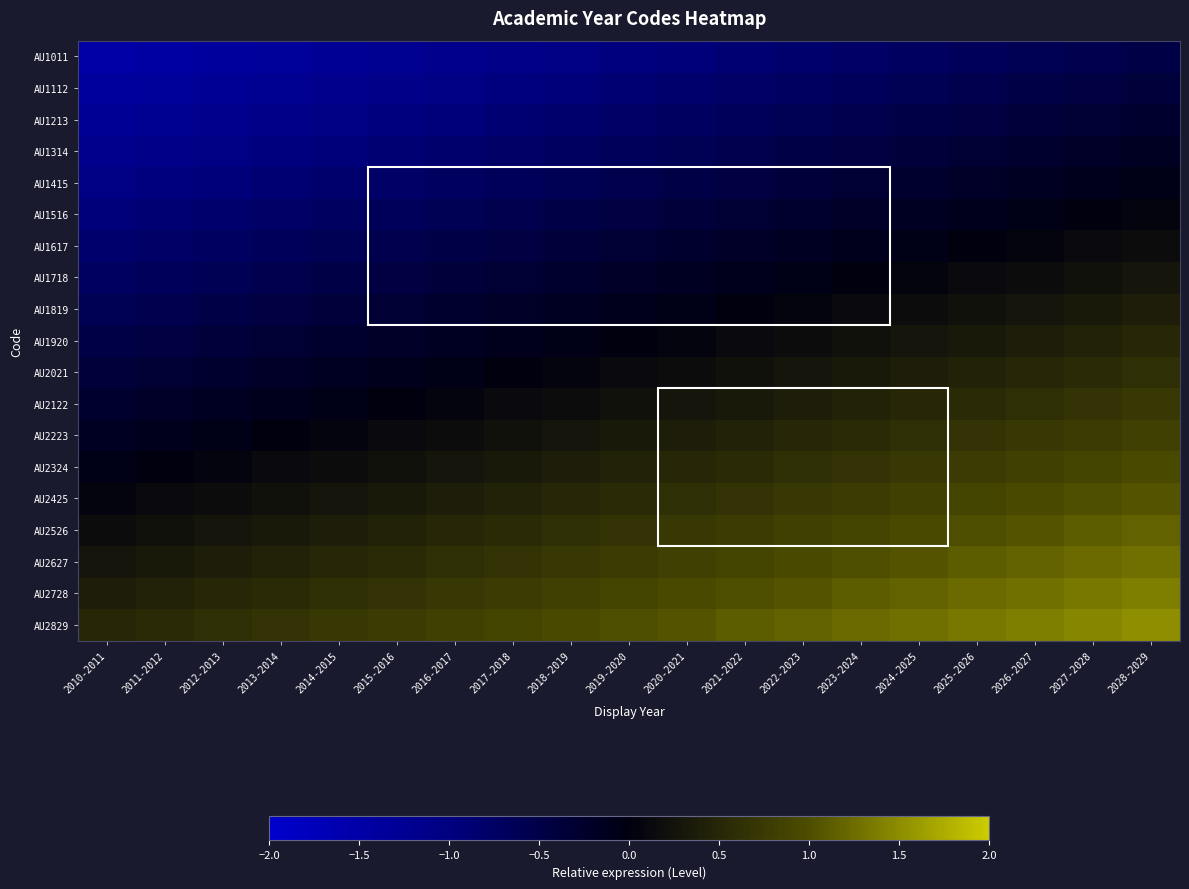

At which category is the sum across all series the highest?

2028-2029